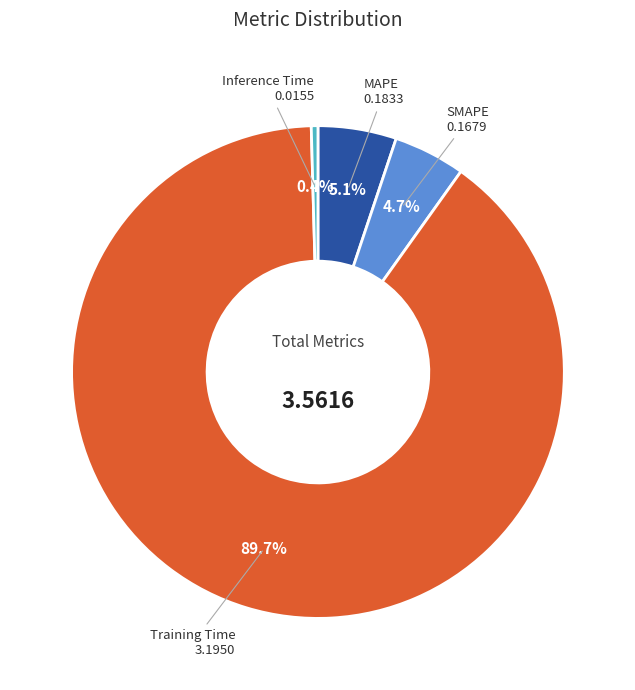

Does any single category account for the majority?

Yes